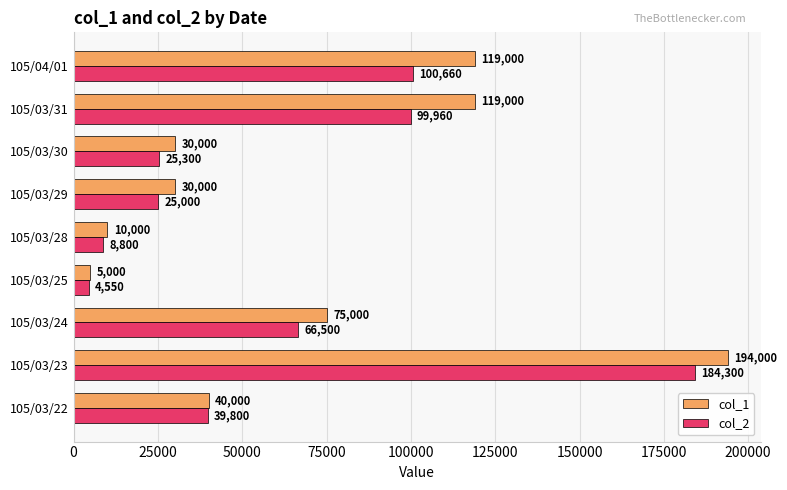

Is it true that col_1 equals 299088 at 105/03/23?

False